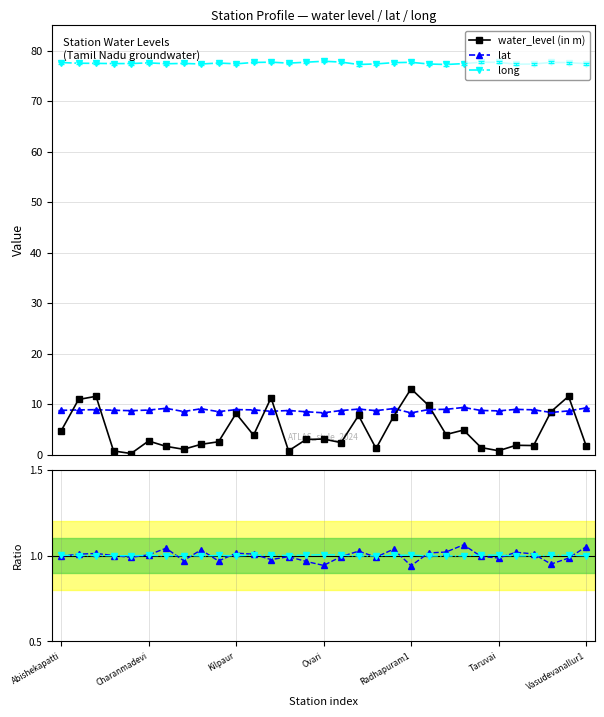

What is the minimum value for lat?

8.3